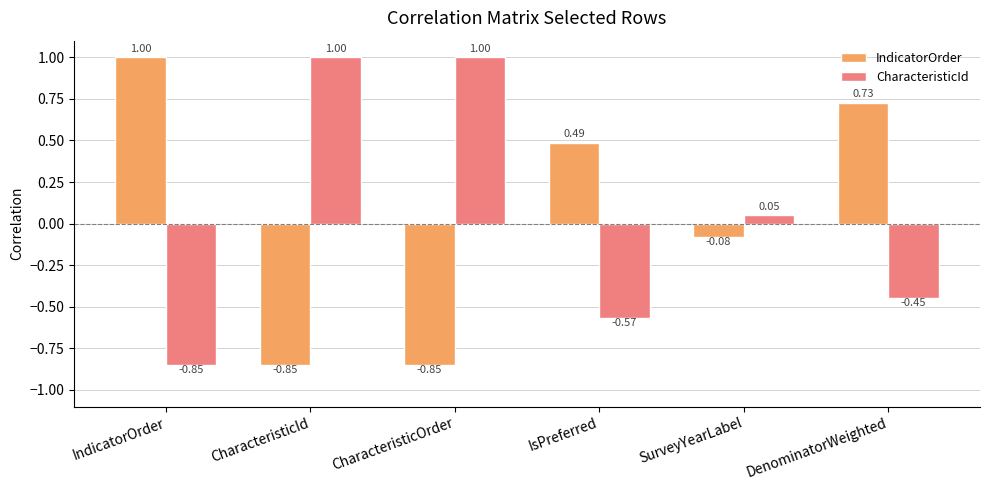

What is the label of the 3rd bar from the left?

CharacteristicOrder